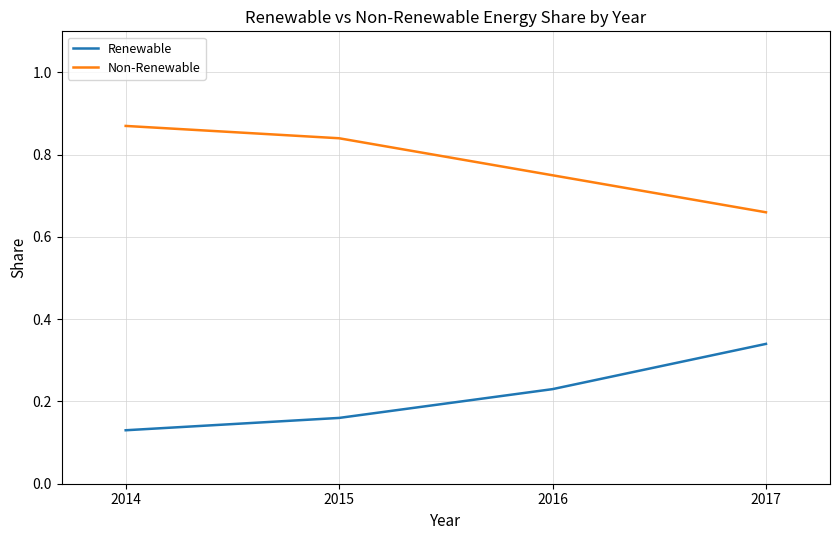

Which category has the highest value in the Non-Renewable series?

2014